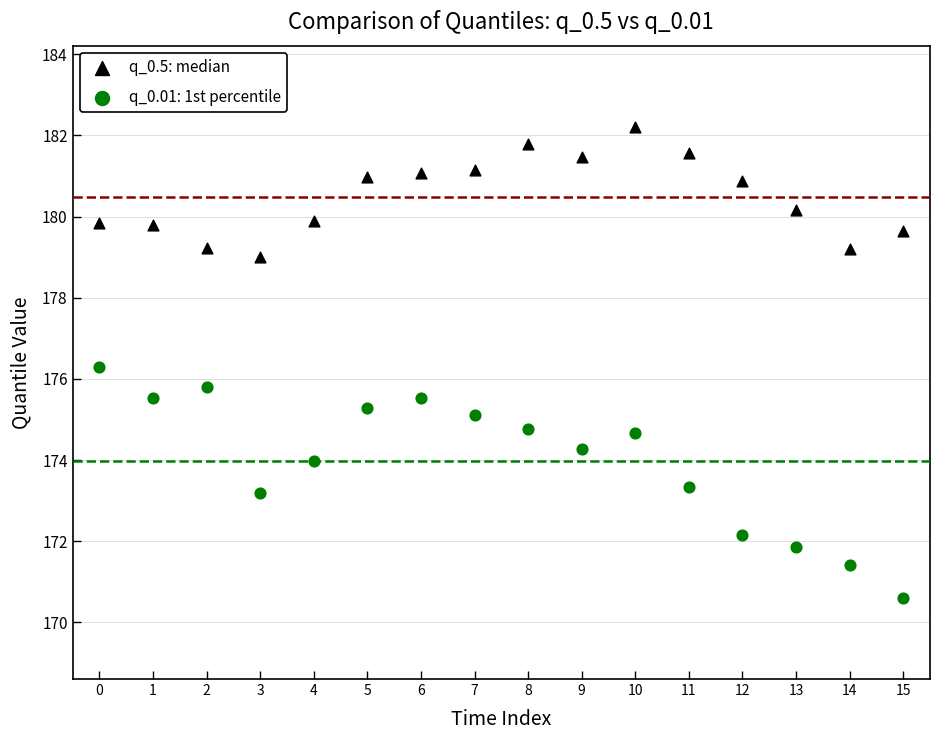

Which series contains the highest Y value?

q_0.5: median